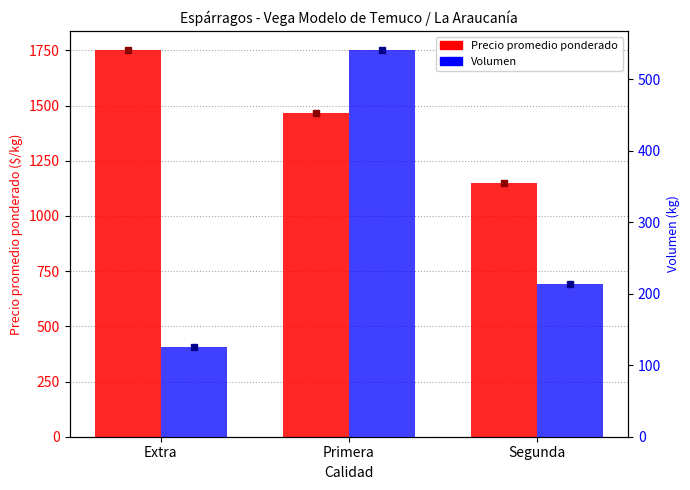

What position from the right is Segunda?

1